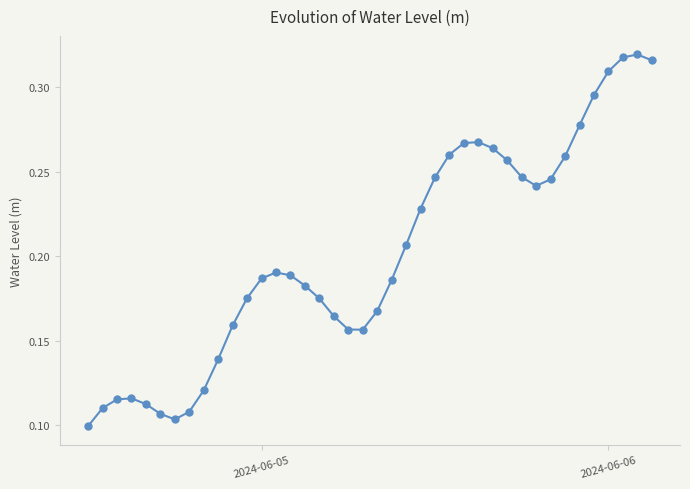

How many series are shown in this chart?

1